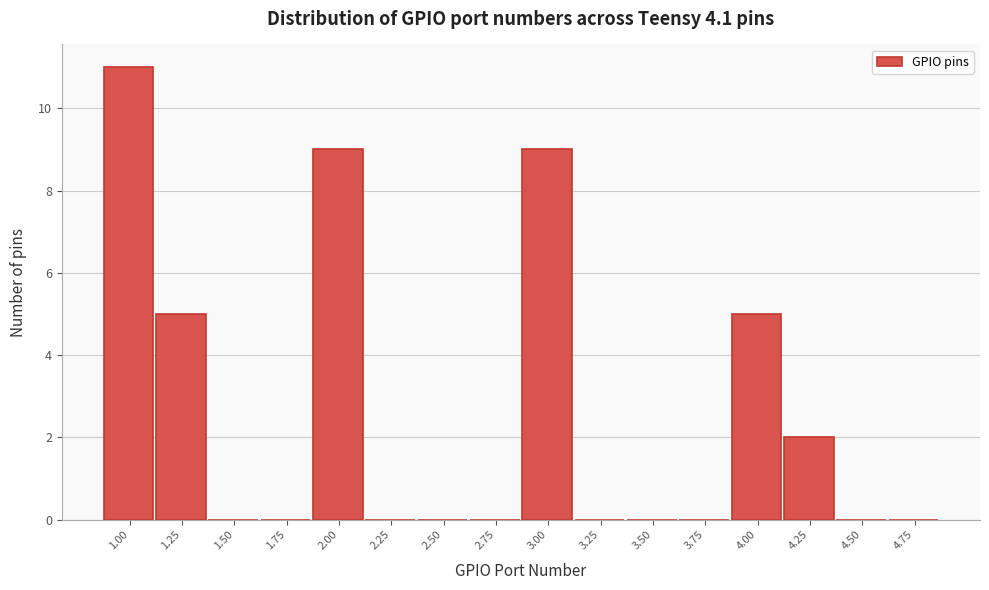

Reading right to left, list all the values displayed in this chart.

4.75=0	4.50=0	4.25=2	4.00=5	3.75=0	3.50=0	3.25=0	3.00=9	2.75=0	2.50=0	2.25=0	2.00=9	1.75=0	1.50=0	1.25=5	1.00=11